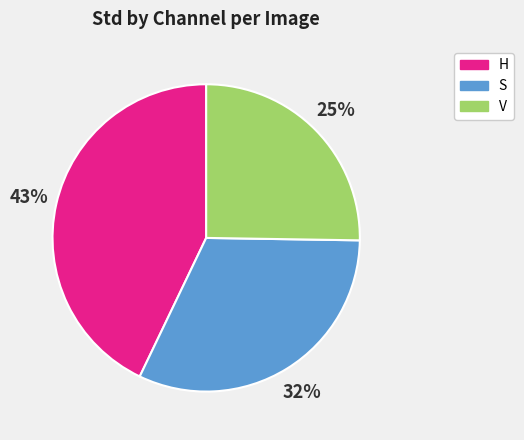

Is there any slice that represents more than half of the pie?

No